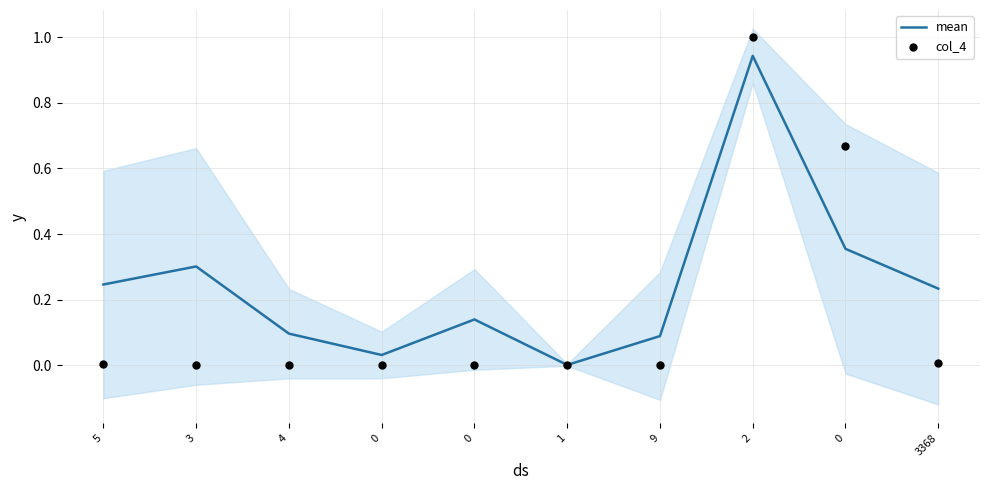

What is the total value across all series at 3368?

0.2